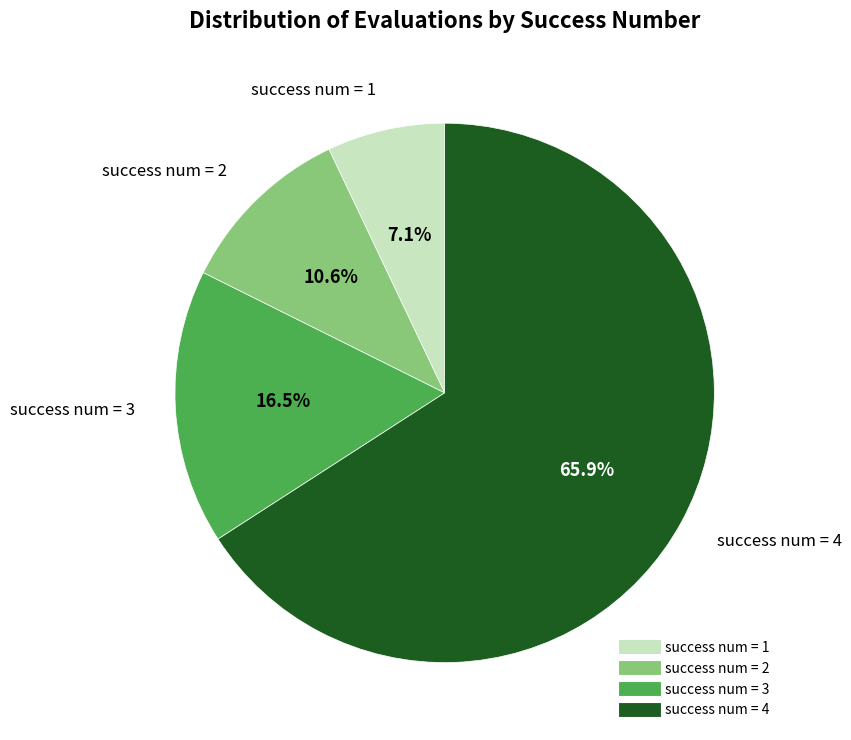

To the nearest percent, what portion does success num = 2 represent?

11%